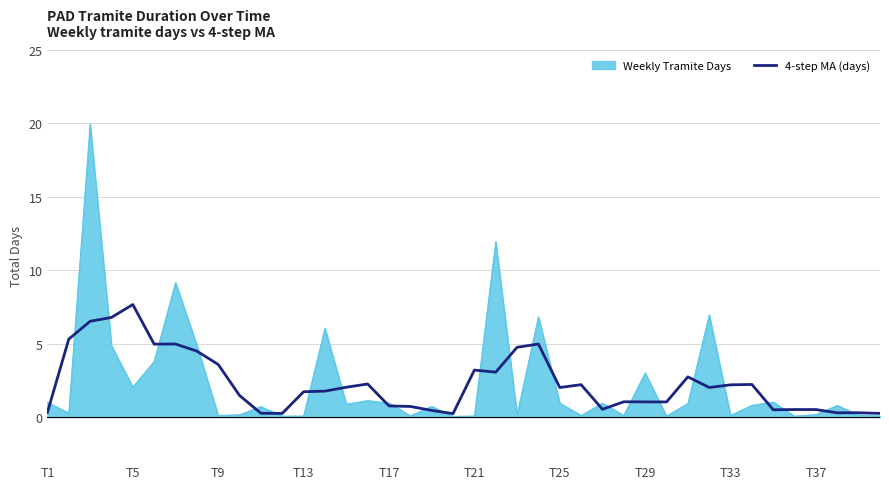

Count the number of data series in this chart.

2